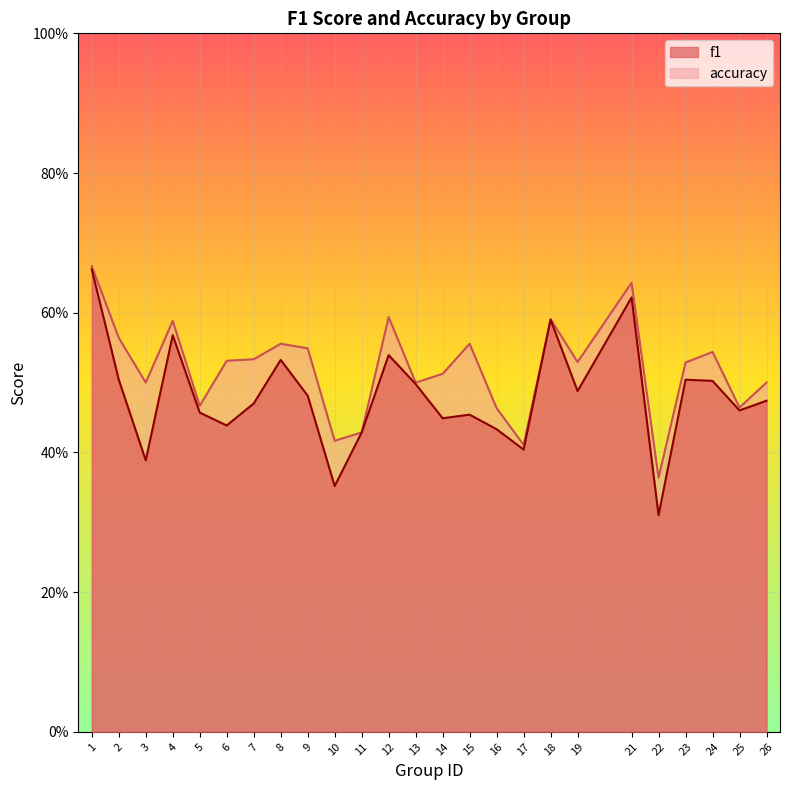

Rank the series by their maximum value, from lowest to highest.

f1, accuracy